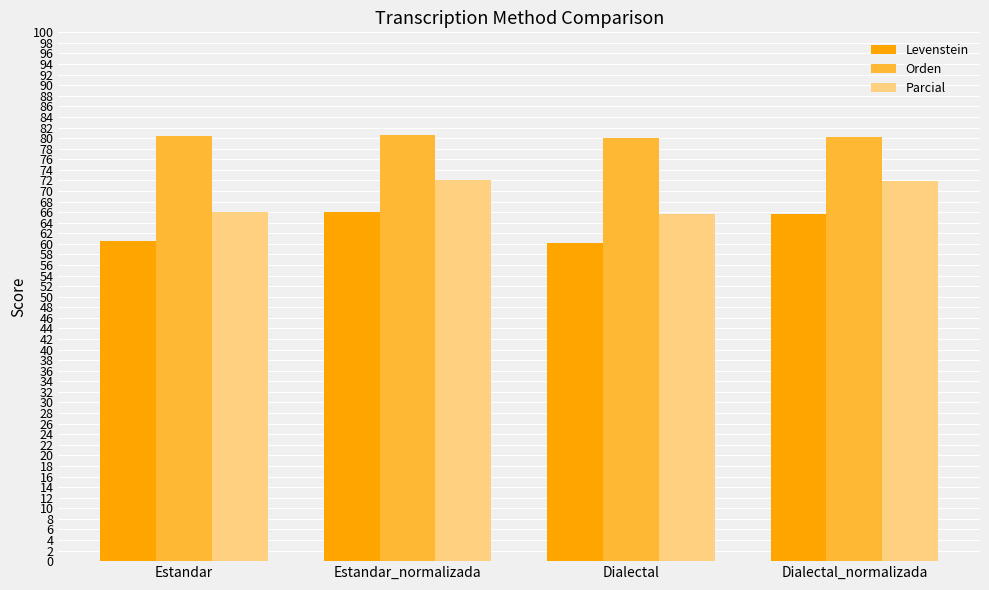

What is the difference between the Levenstein values at Estandar and Dialectal_normalizada?

5.0